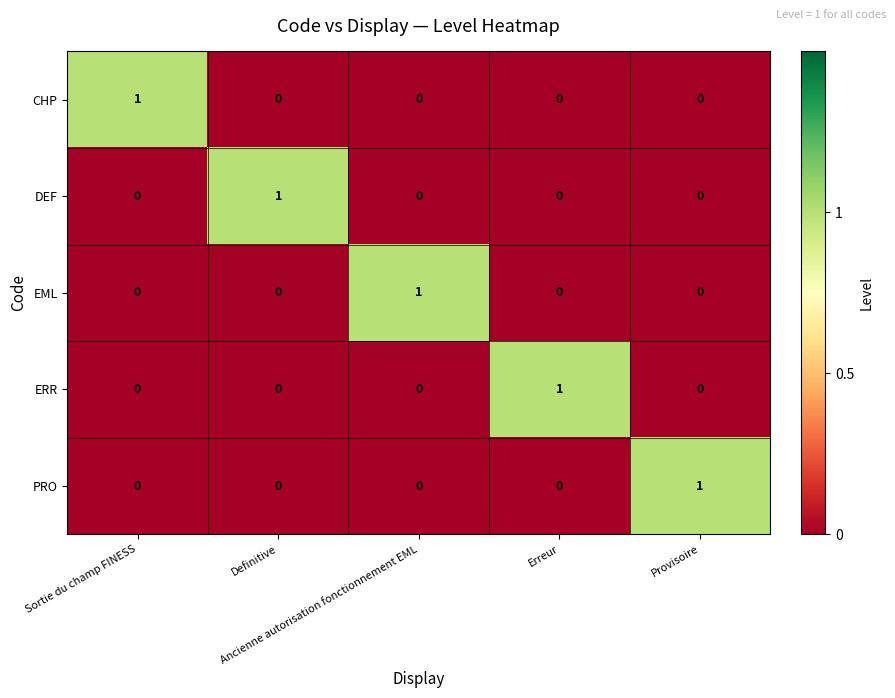

How many DEF values are between 0 and 1?

5